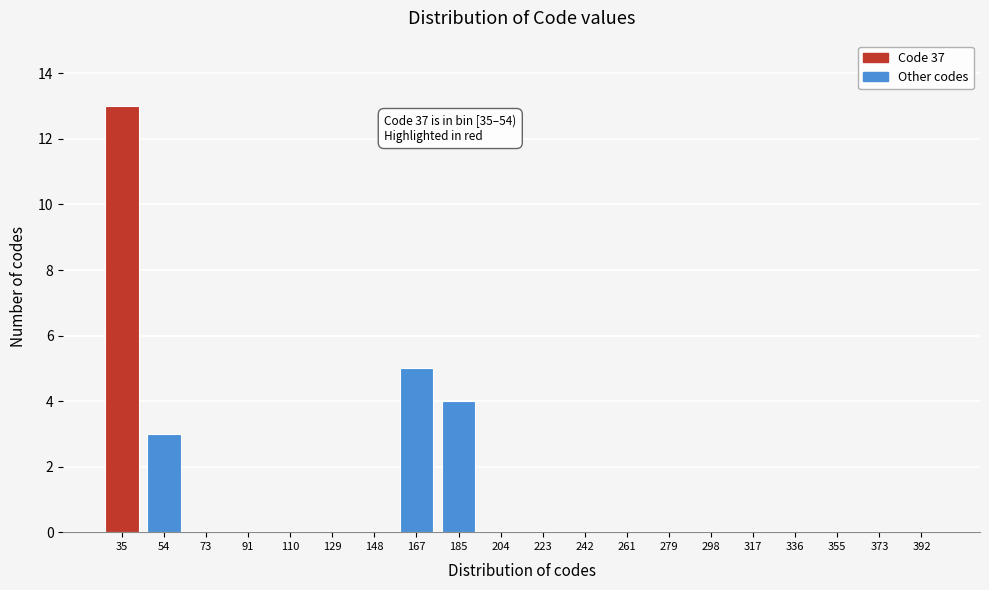

Reading right to left, extract all data points from this chart.

392=0	373=0	355=0	336=0	317=0	298=0	279=0	261=0	242=0	223=0	204=0	185=4	167=5	148=0	129=0	110=0	91=0	73=0	54=3	35=13